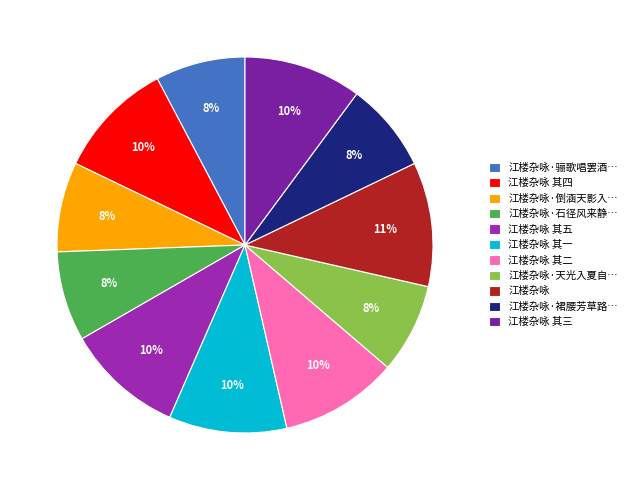

To the nearest percent, what percentage of the pie is 江楼杂咏 其三?

10%